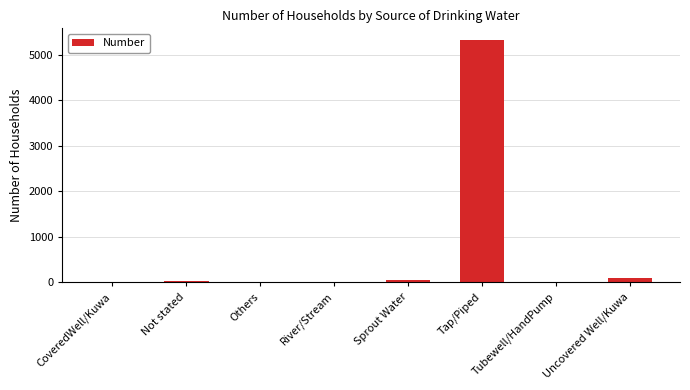

True or false: the data shows 8237 at Tap/Piped.

False